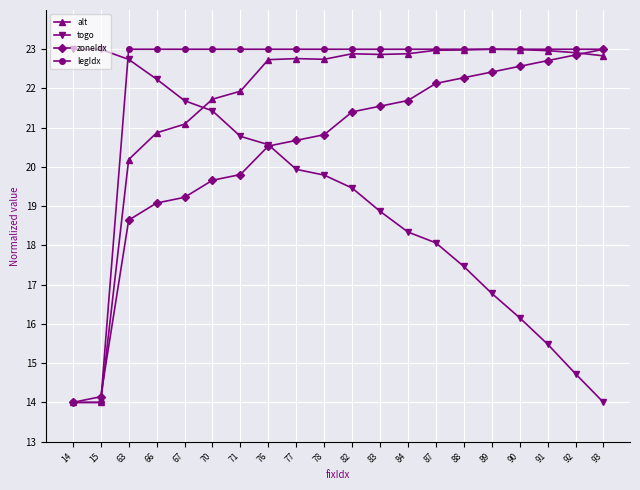

What value does the zoneIdx series have at 71?

19.8